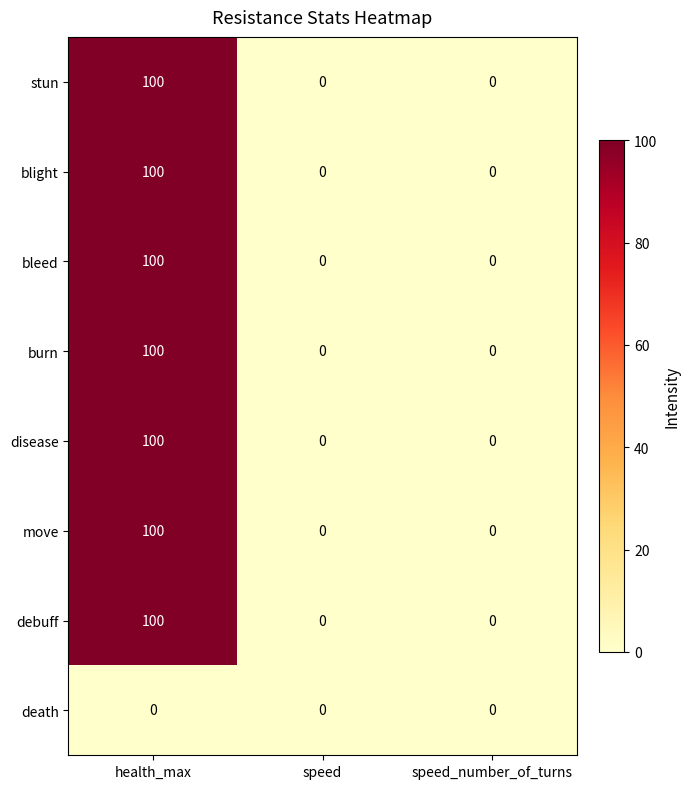

Count the move values in the range 0 to 100.

3